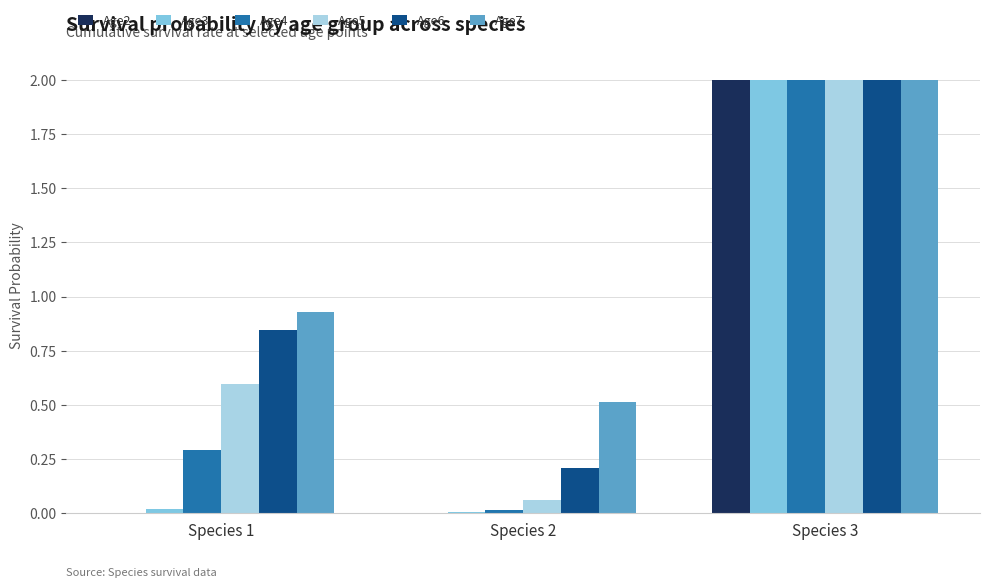

What is the maximum value for Age3?

2.0